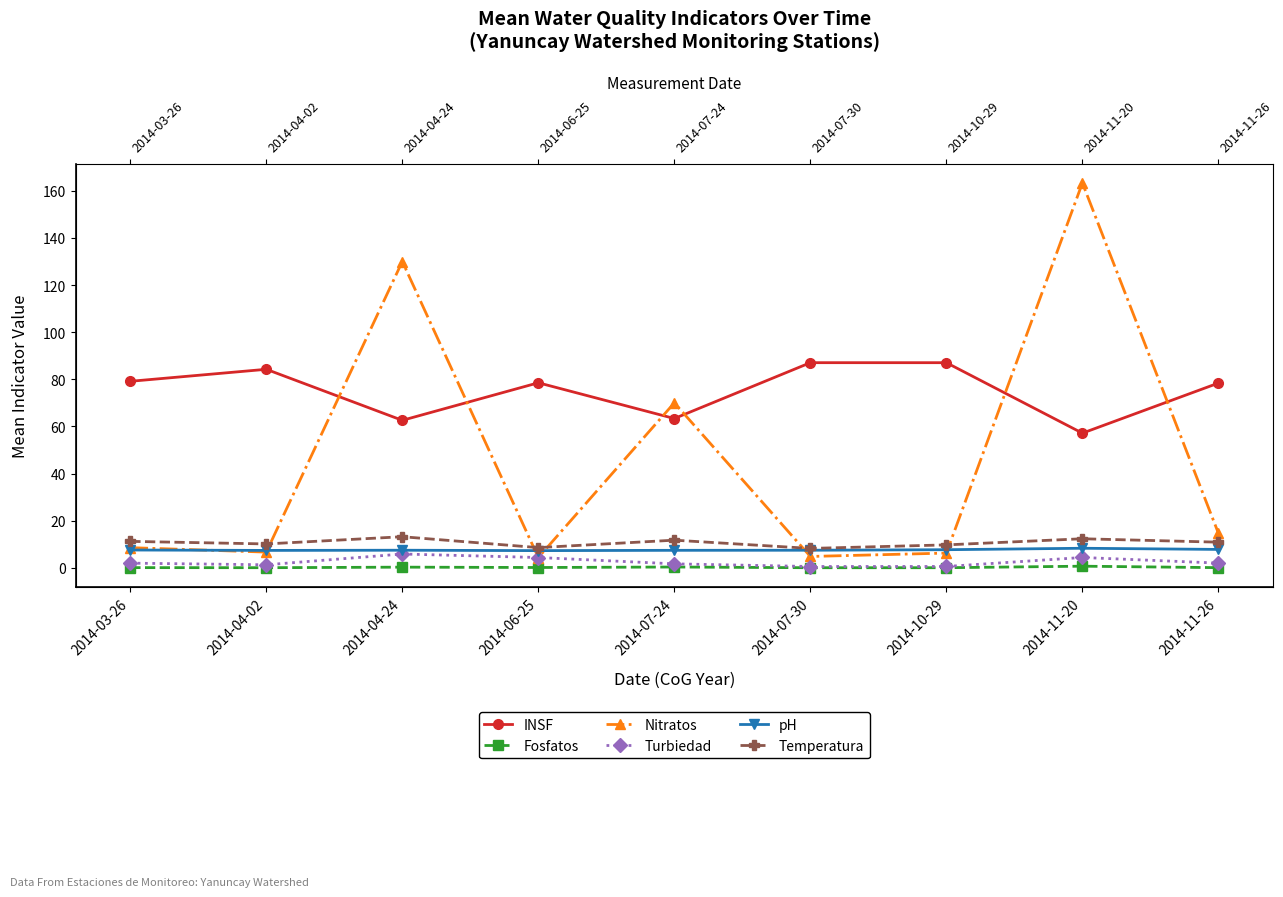

True or false: INSF has a value of 84.2 at 2014-04-02.

True